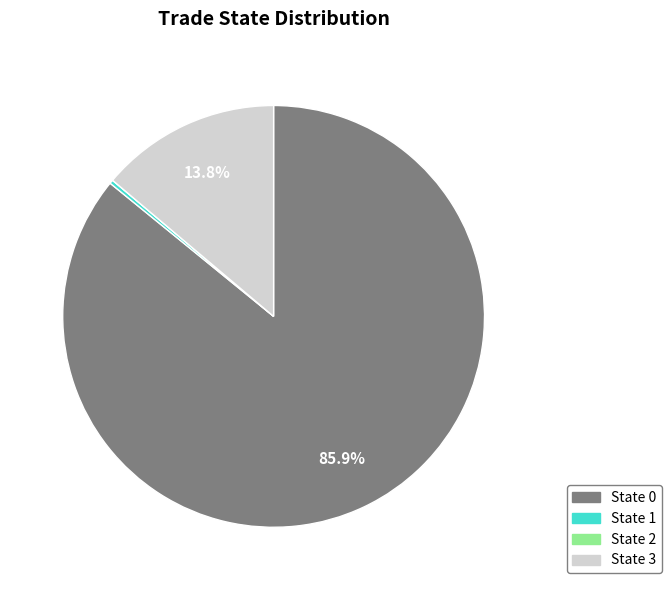

What portion of the pie excludes State 0?

14.1%